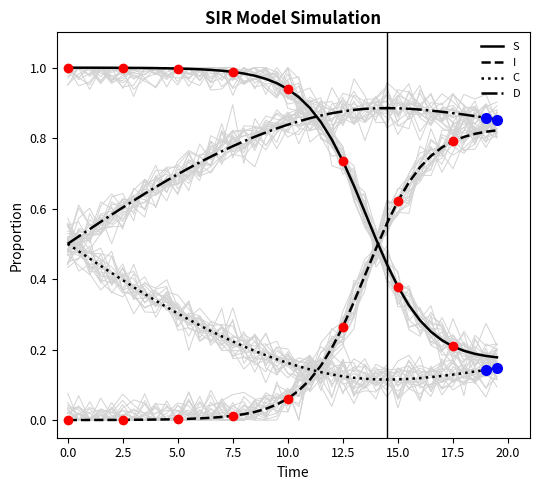

How many intersections are there between S and I?

1